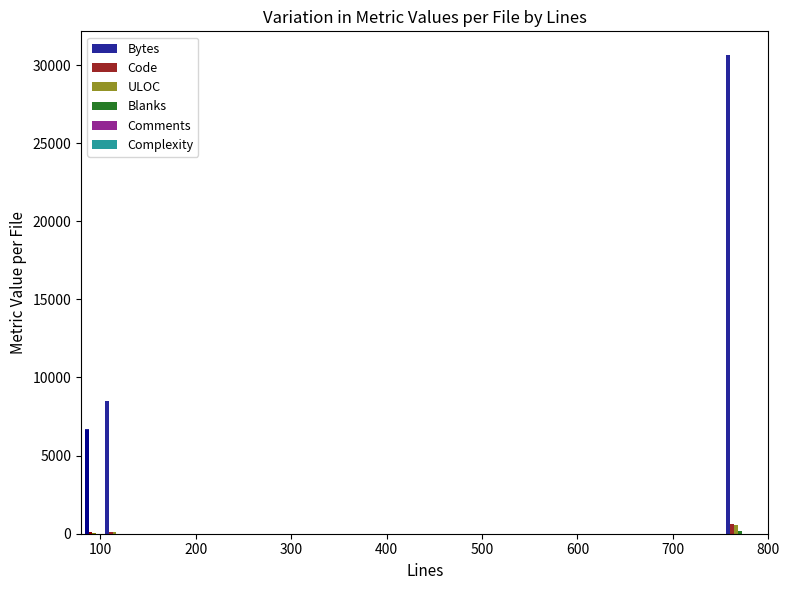

What is the maximum value shown in the chart?

30625